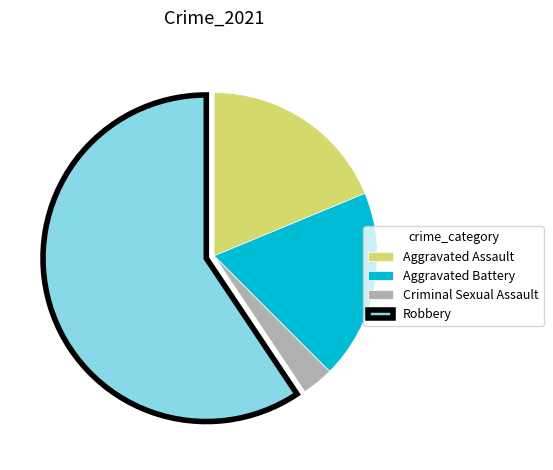

Count the number of slices in the pie.

4